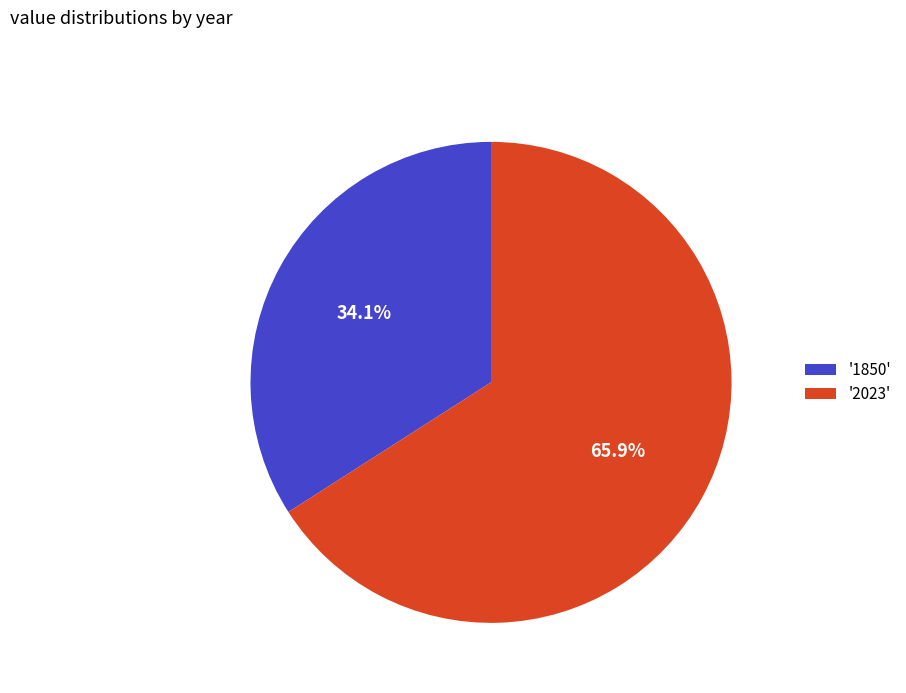

Rank the categories by value from lowest to highest.

'1850', '2023'